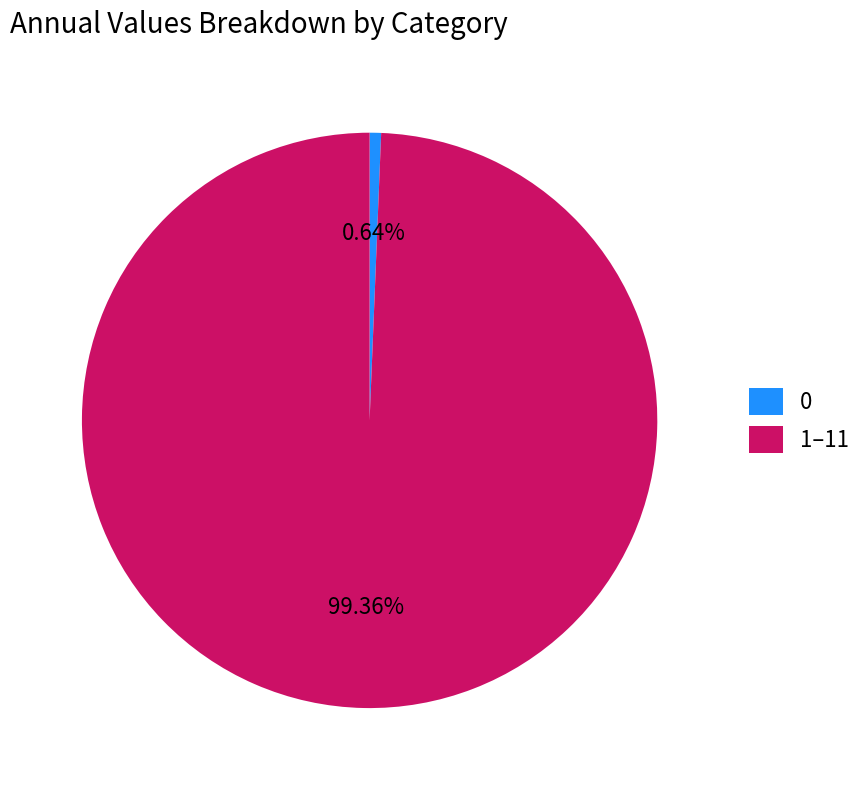

Rank the categories by value from lowest to highest.

0, 1–11